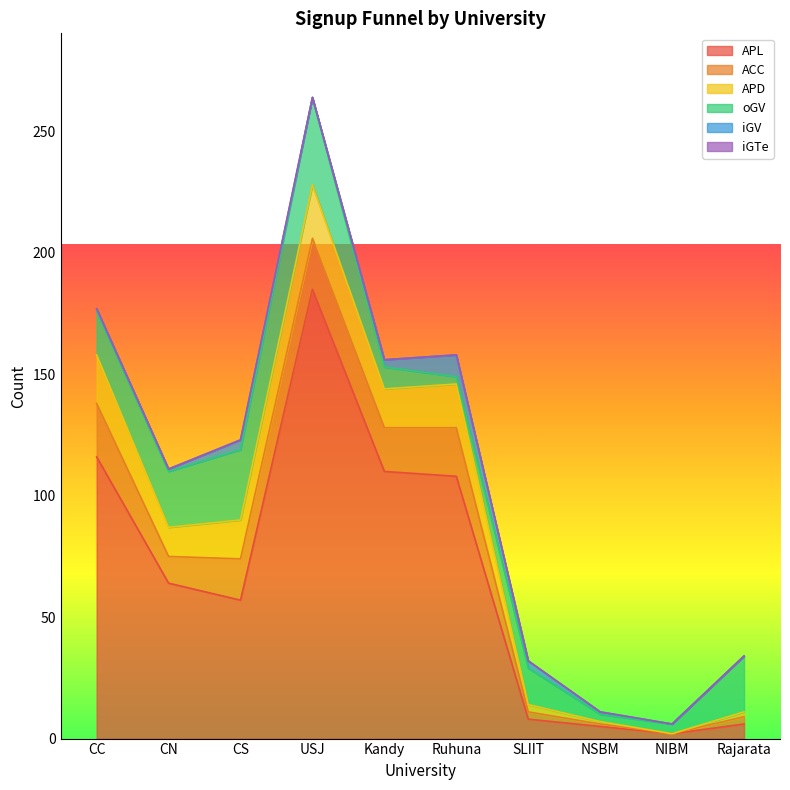

What is the label of the 8th point from the right?

CS